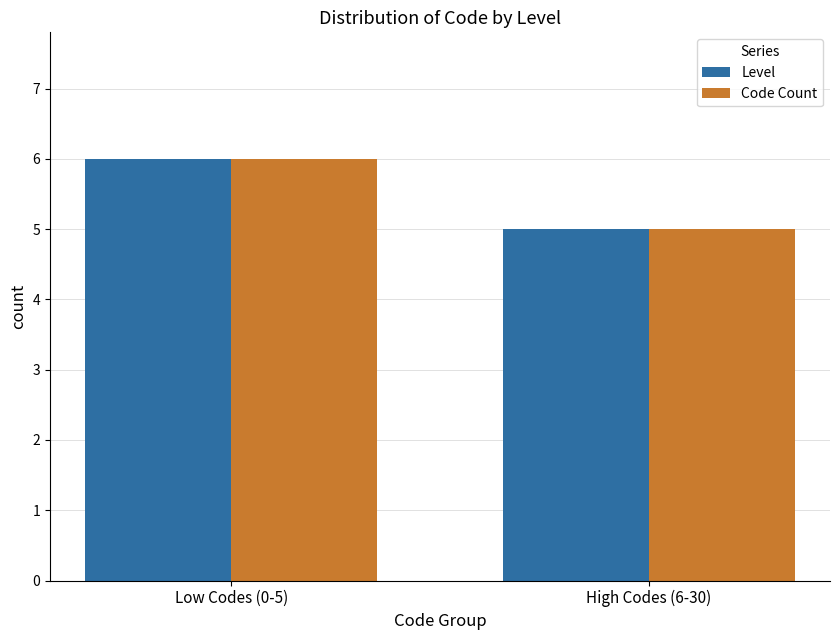

Rank the categories by Level value from highest to lowest.

Low Codes (0-5), High Codes (6-30)